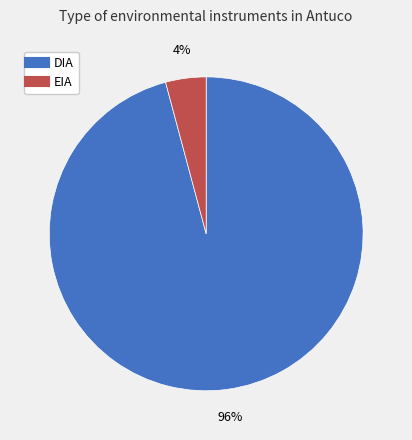

Rank the categories by value from lowest to highest.

EIA, DIA